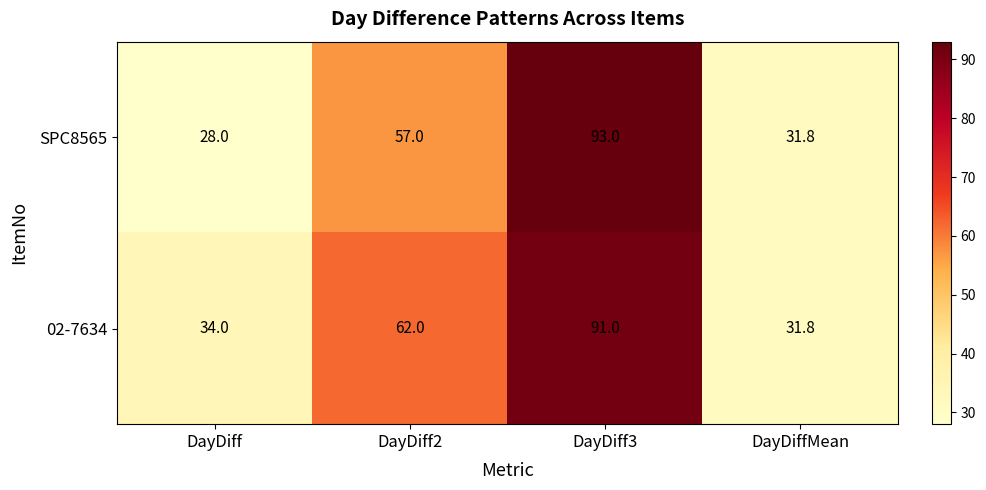

Rank the series by their maximum value, from highest to lowest.

SPC8565, 02-7634